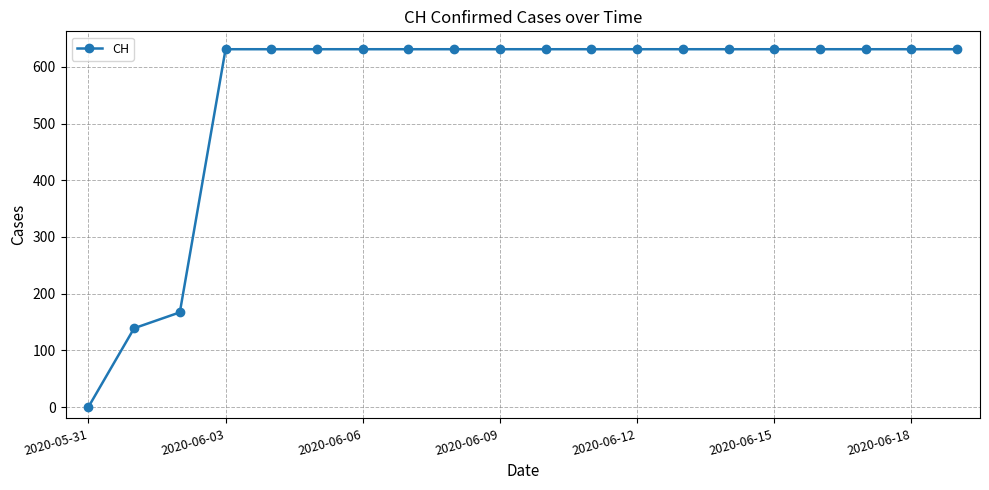

What is the value of the 14th point from the left?

631